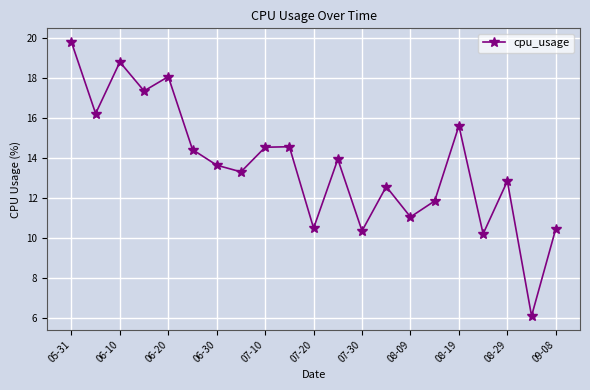

What is the value of the 11th point from the left?

10.5